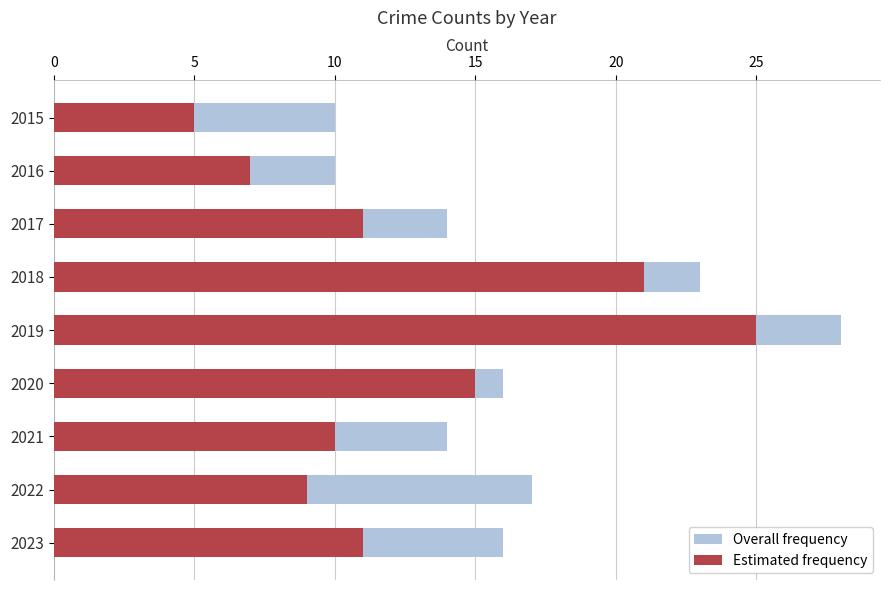

At how many categories does at least one series exceed 12?

7